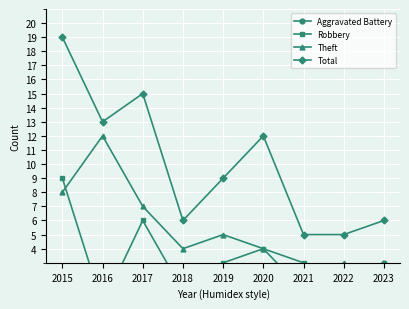

How many intersections are there between Theft and Robbery?

2